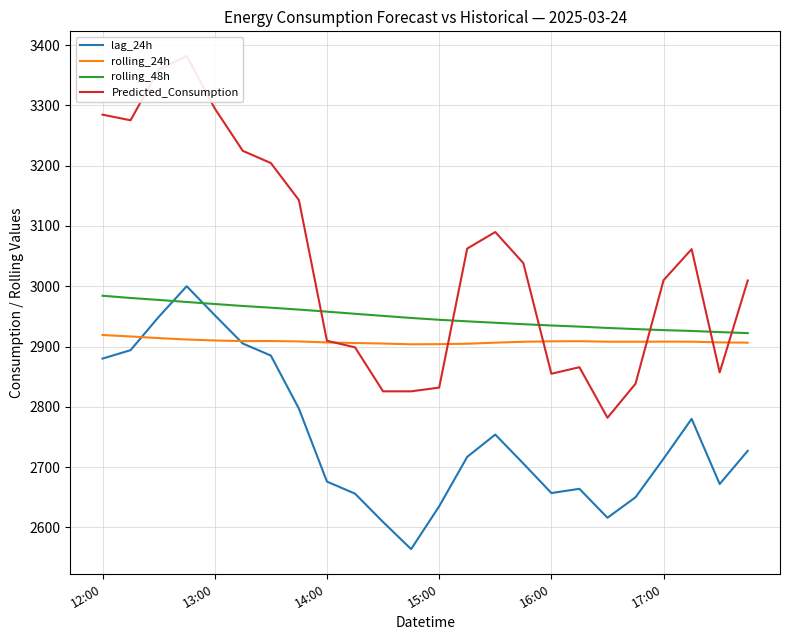

Is it true that Predicted_Consumption equals 696.2 at 22?

False